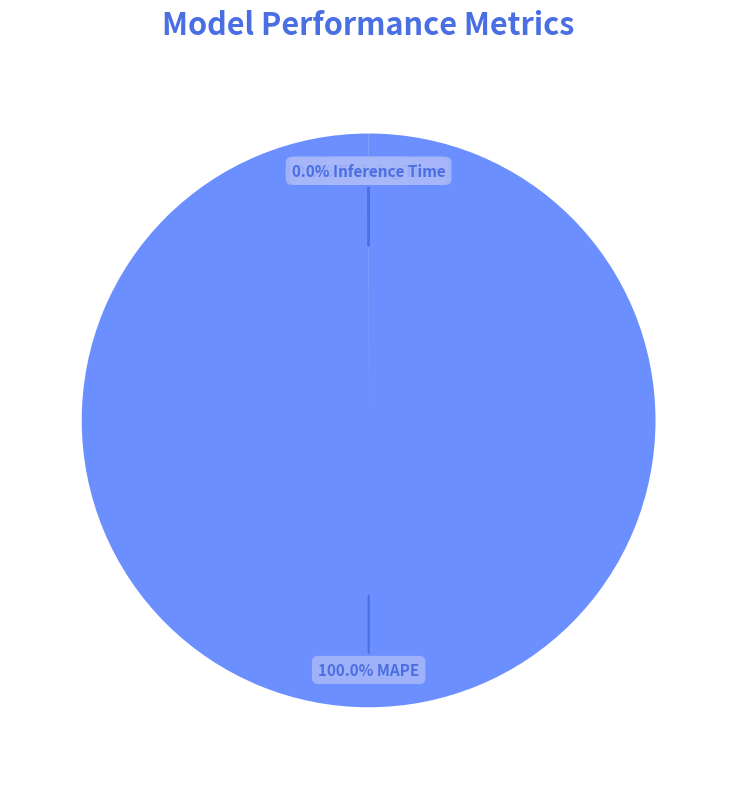

What is the smallest slice in the pie chart?

Inference Time